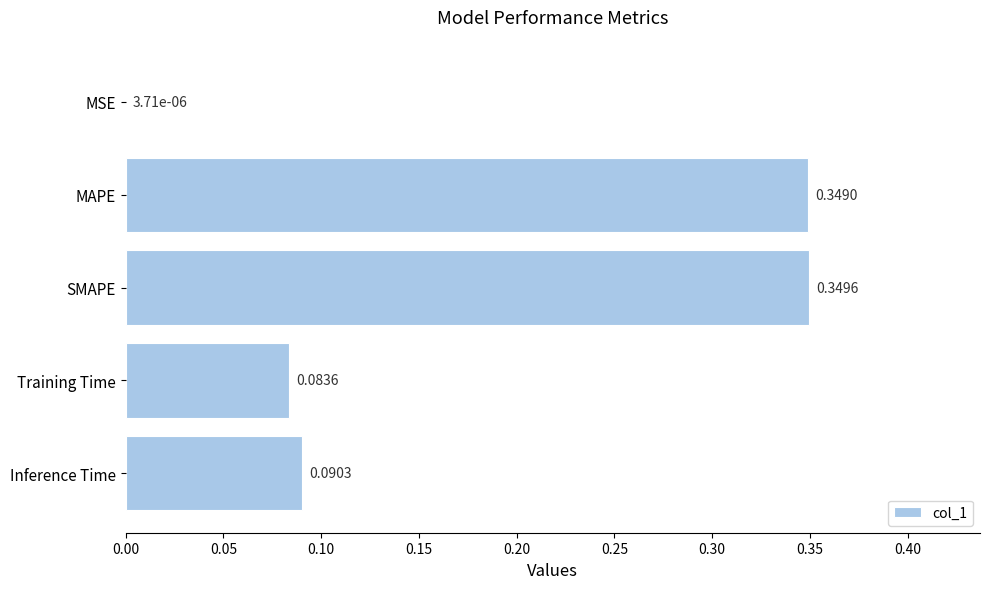

Are the bars grouped side by side (vs. stacked)?

No